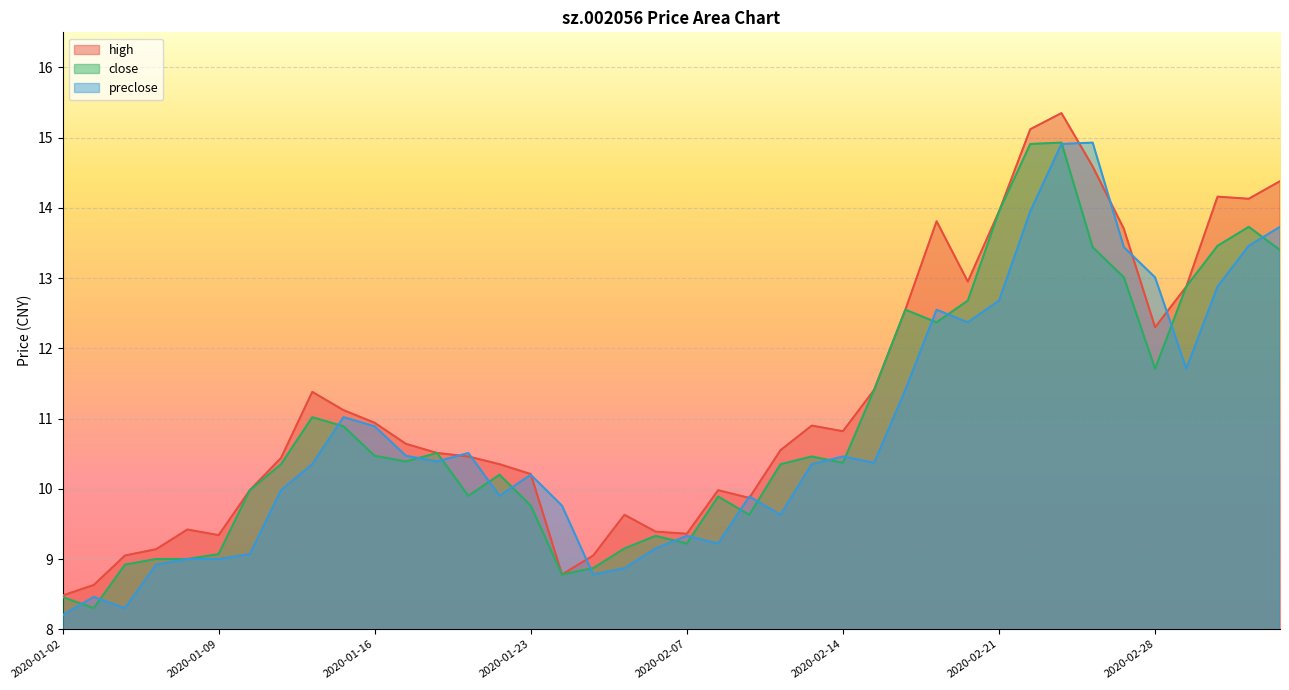

What is the label of the 39th point from the left?

2020-03-04